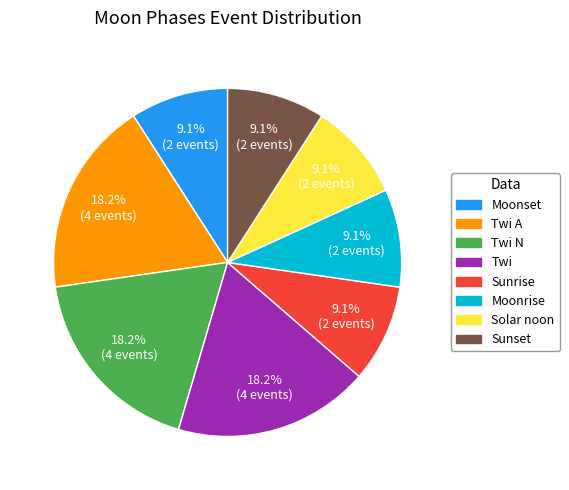

Is there any slice that represents more than half of the pie?

No